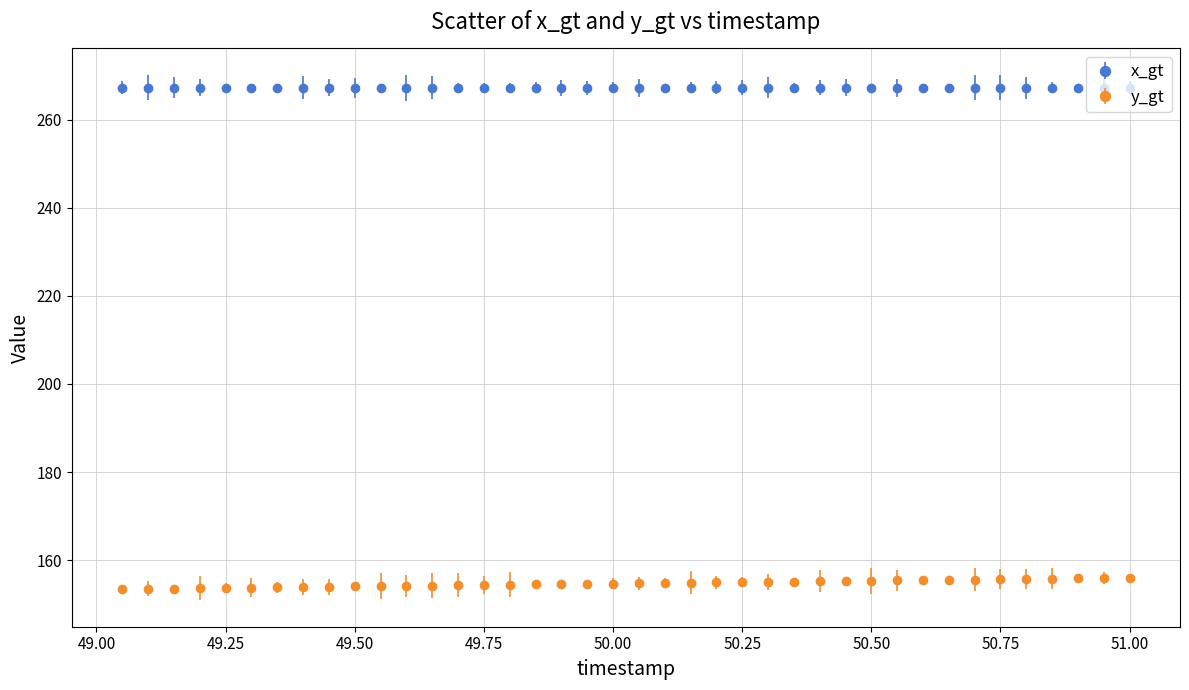

List the series in order of their overall mean, lowest first.

y_gt, x_gt